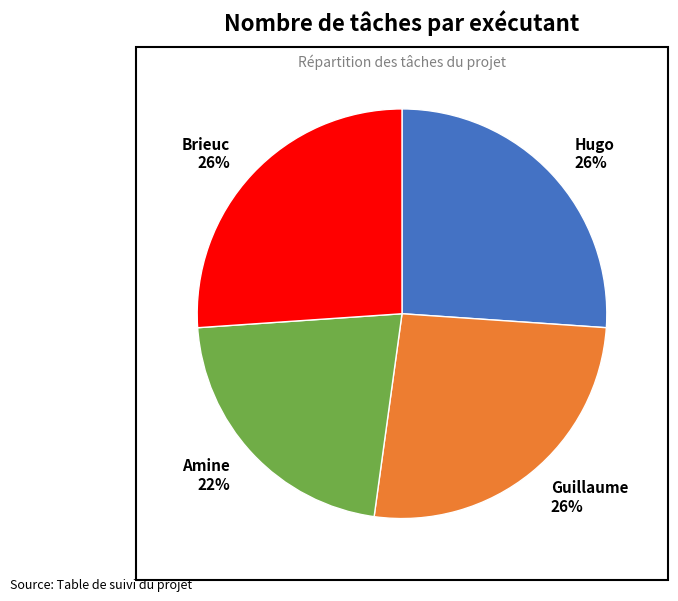

Which category has the smallest portion of the pie?

Amine